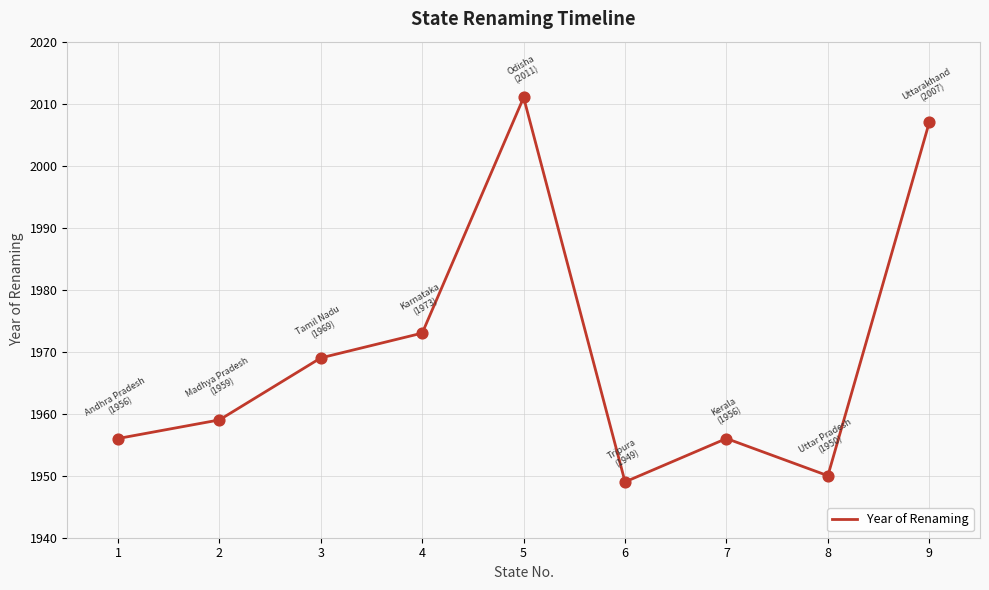

What is the change in value from 1 to 5?

+55